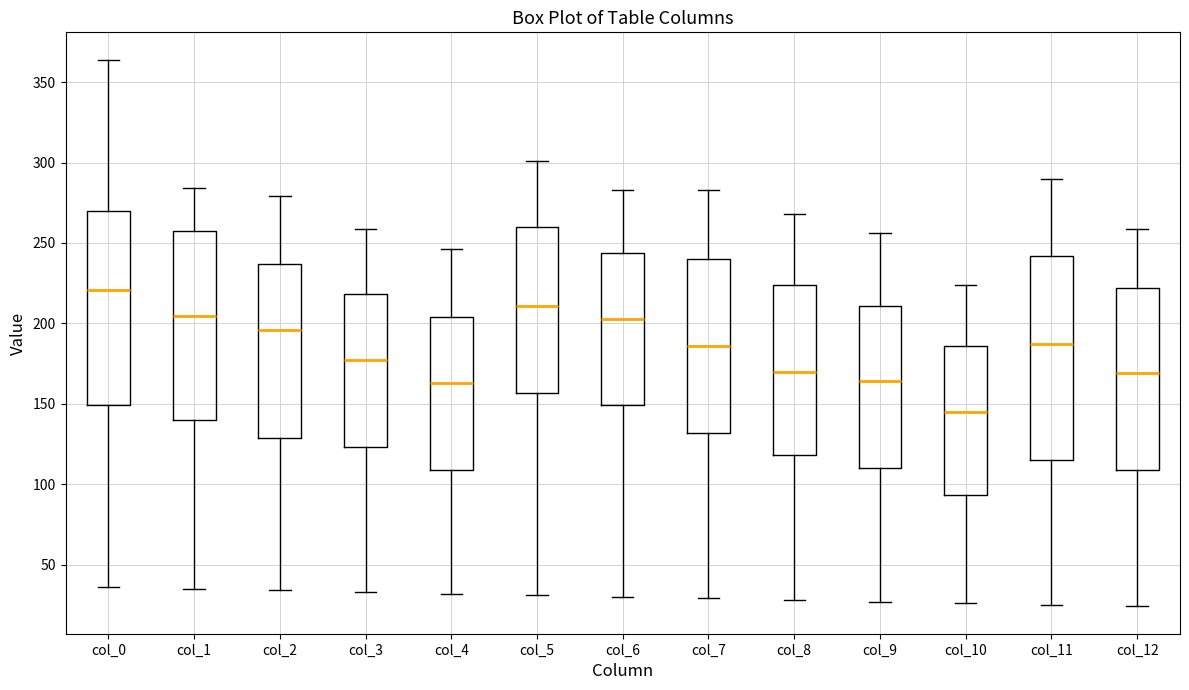

Reading left to right, read every box against the y-axis: the position of its median line, the range the box covers, and the ends of its whiskers. The values are not printed on the chart, so give them approximately, as read against the axis.

col_0: median 220, box 150 to 270, whiskers 35 to 365
col_1: median 205, box 140 to 255, whiskers 35 to 285
col_2: median 195, box 130 to 235, whiskers 35 to 280
col_3: median 175, box 125 to 220, whiskers 35 to 260
col_4: median 165, box 110 to 205, whiskers 30 to 245
col_5: median 210, box 155 to 260, whiskers 30 to 300
col_6: median 205, box 150 to 245, whiskers 30 to 285
col_7: median 185, box 130 to 240, whiskers 30 to 285
col_8: median 170, box 120 to 225, whiskers 30 to 270
col_9: median 165, box 110 to 210, whiskers 25 to 255
col_10: median 145, box 95 to 185, whiskers 25 to 225
col_11: median 185, box 115 to 240, whiskers 25 to 290
col_12: median 170, box 110 to 220, whiskers 25 to 260